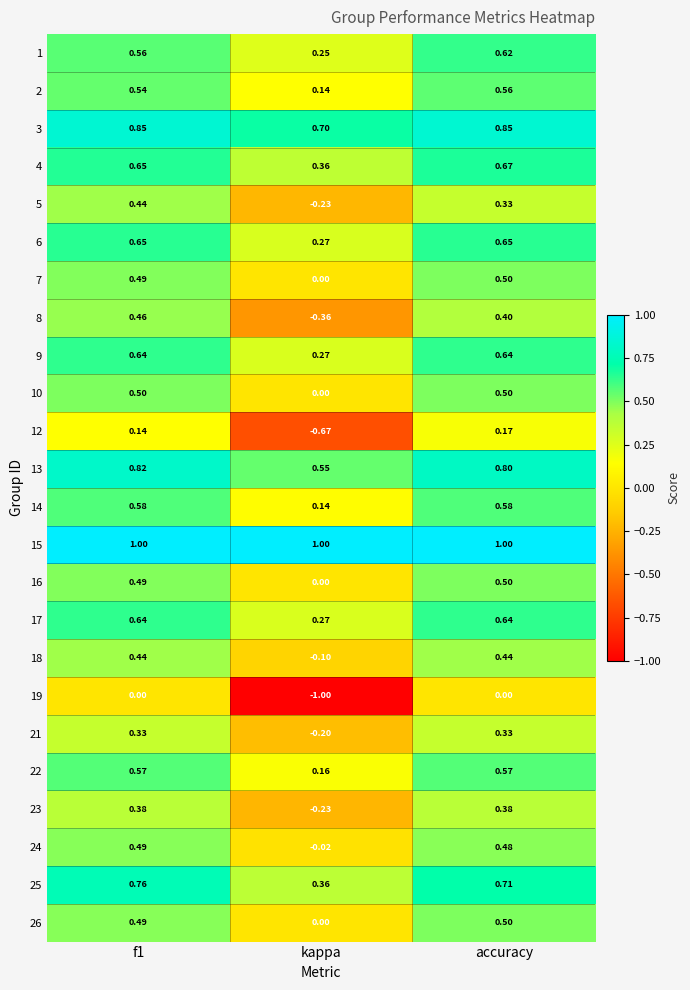

Where is 18 nearest to the value 0?

kappa